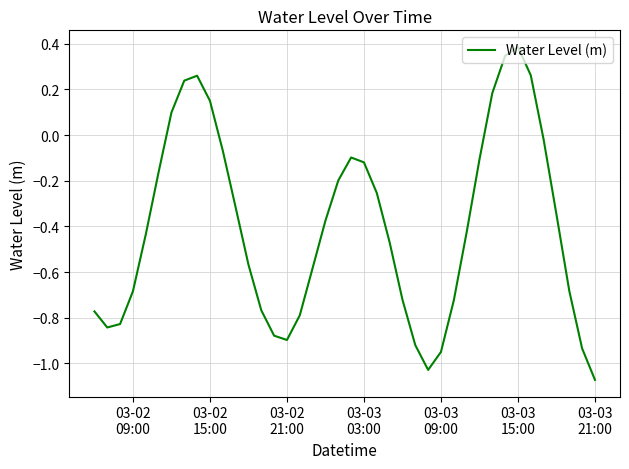

Is this an area chart (filled region under the line)?

No